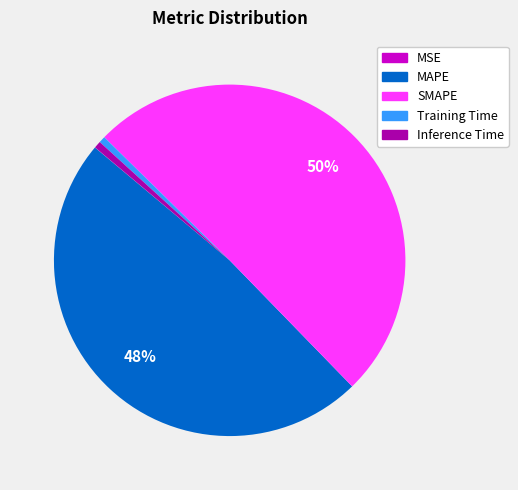

Is it true that Inference Time is 12% of the pie?

False